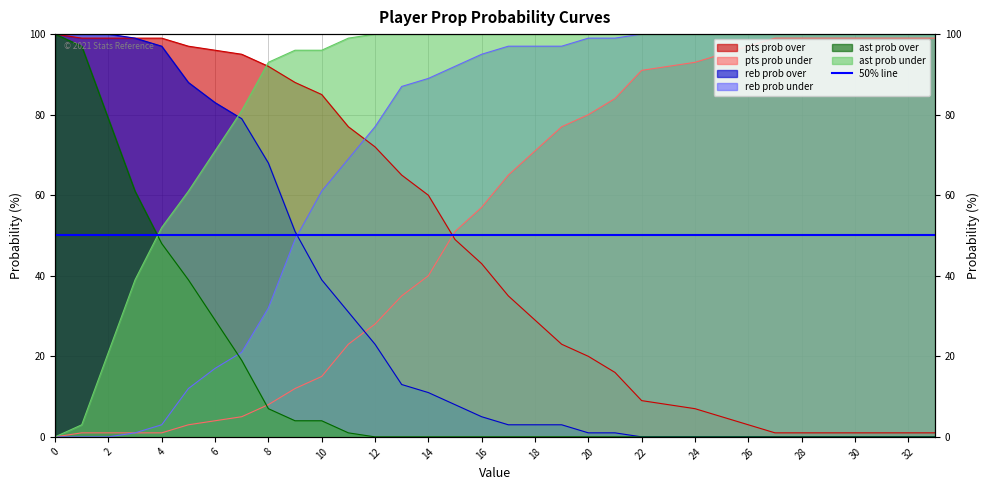

Where do pts prob under and reb prob over first cross each other?

11 and 12